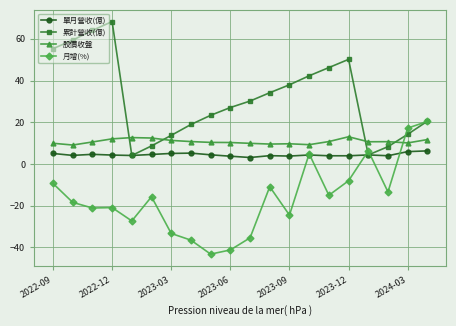

True or false: 股價收盤 has more than 1 points higher than both neighbors.

True